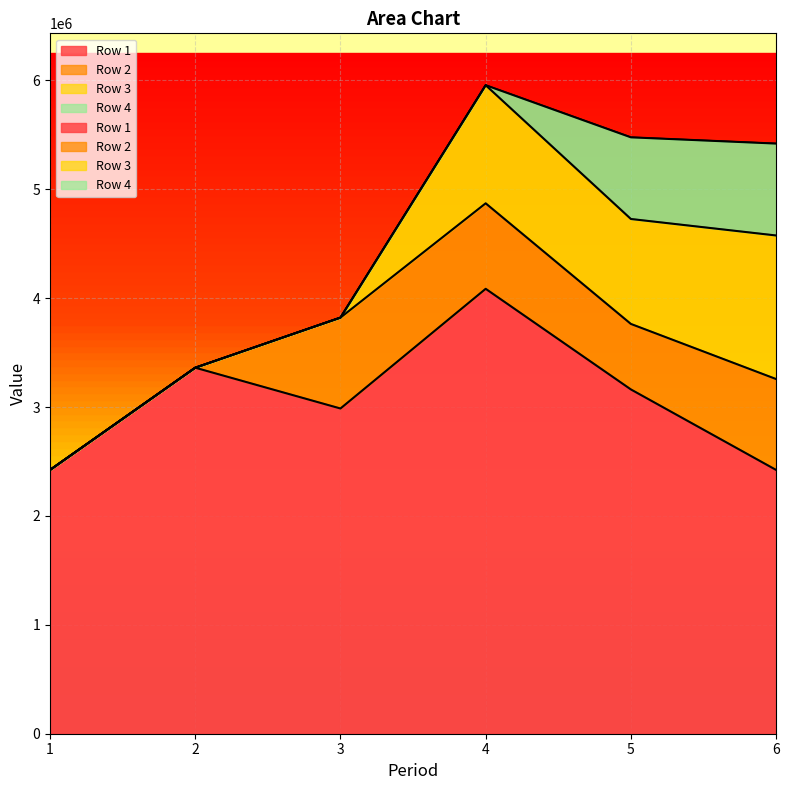

At which category does Row 2 reach its first local valley?

5